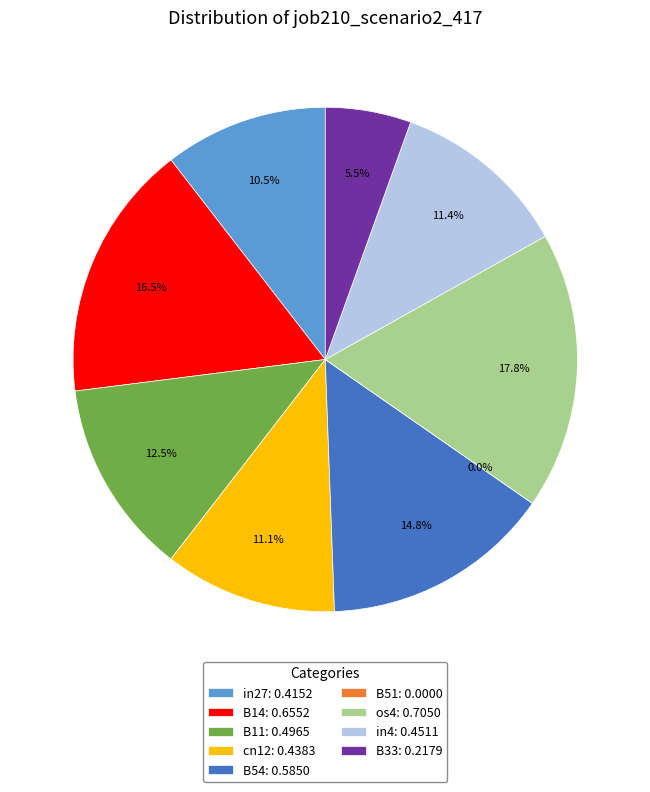

To the nearest percent, what is the combined percentage of B54 and B14?

31%